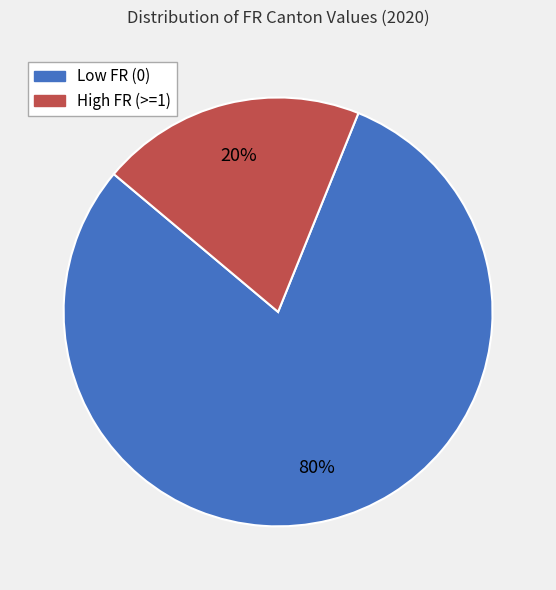

Is there any slice that represents more than half of the pie?

Yes